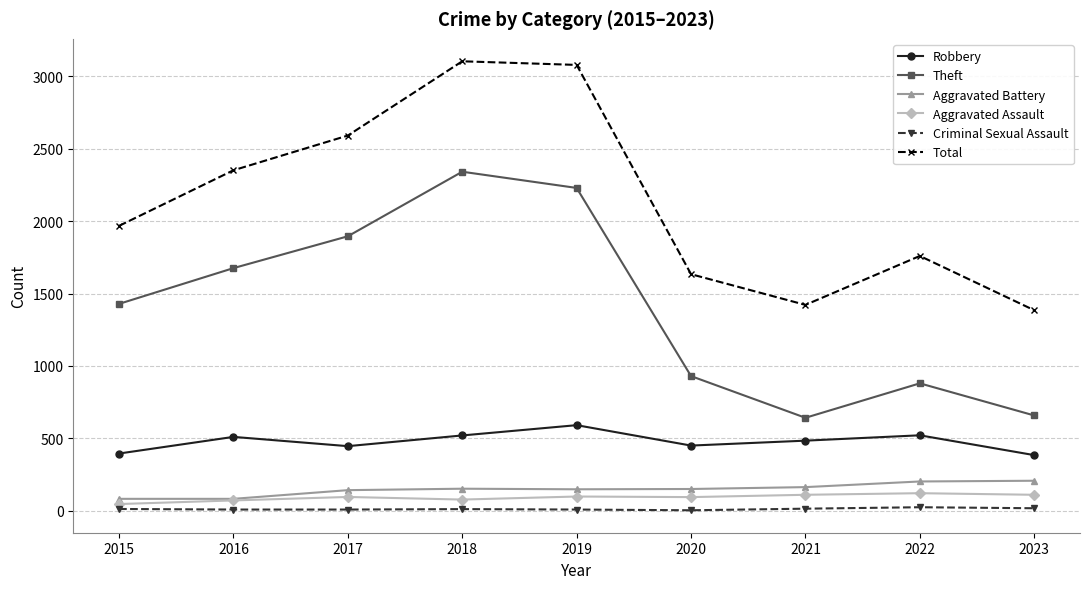

True or false: Aggravated Battery and Robbery intersect in this chart.

False